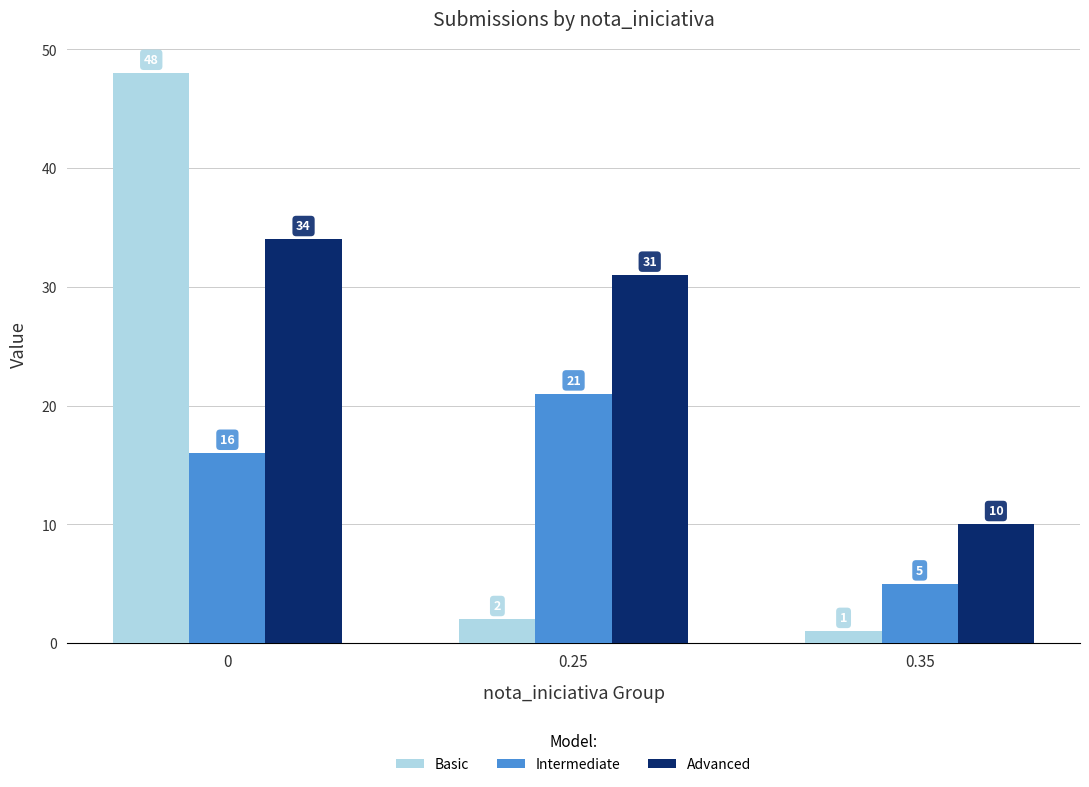

Which series has the widest spread of values?

Basic